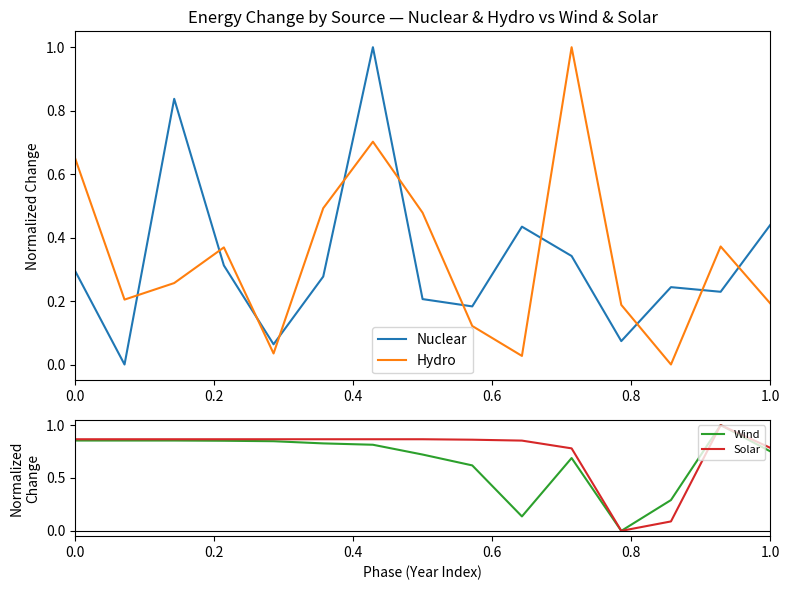

After their last crossing, which series has the higher values: Hydro or Nuclear?

Nuclear